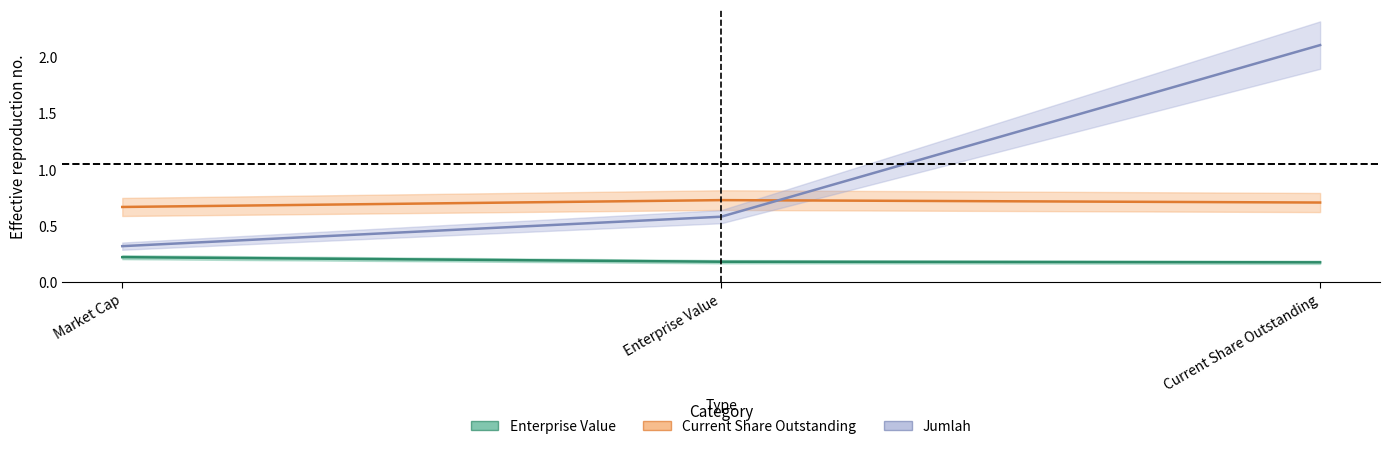

Reading left to right, transcribe all the data shown in this chart.

Enterprise Value: 0.2	0.2	0.2
Current Share Outstanding: 0.7	0.7	0.7
Jumlah: 0.3	0.6	2.1